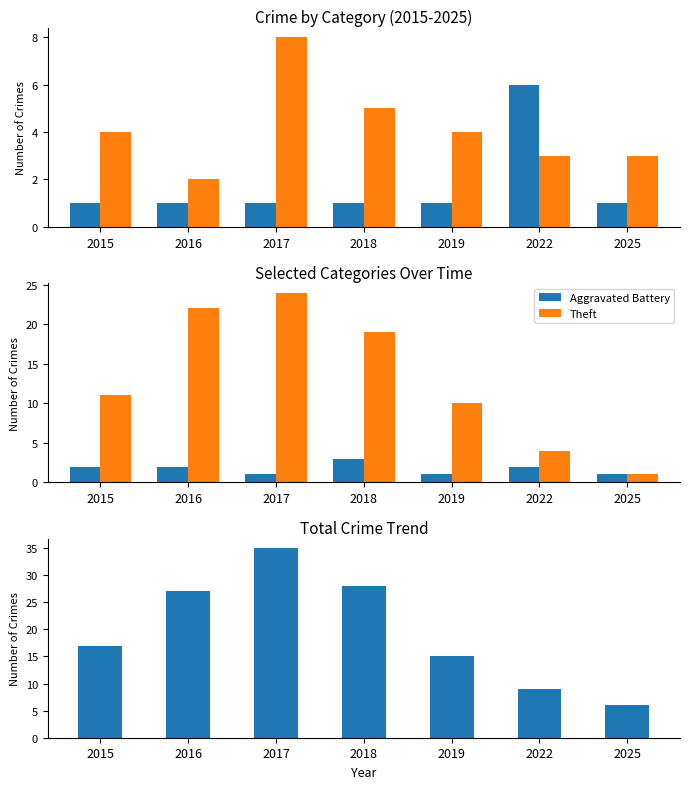

Is the value of Robbery at 2016 greater than the value of Aggravated Battery at 2022?

No